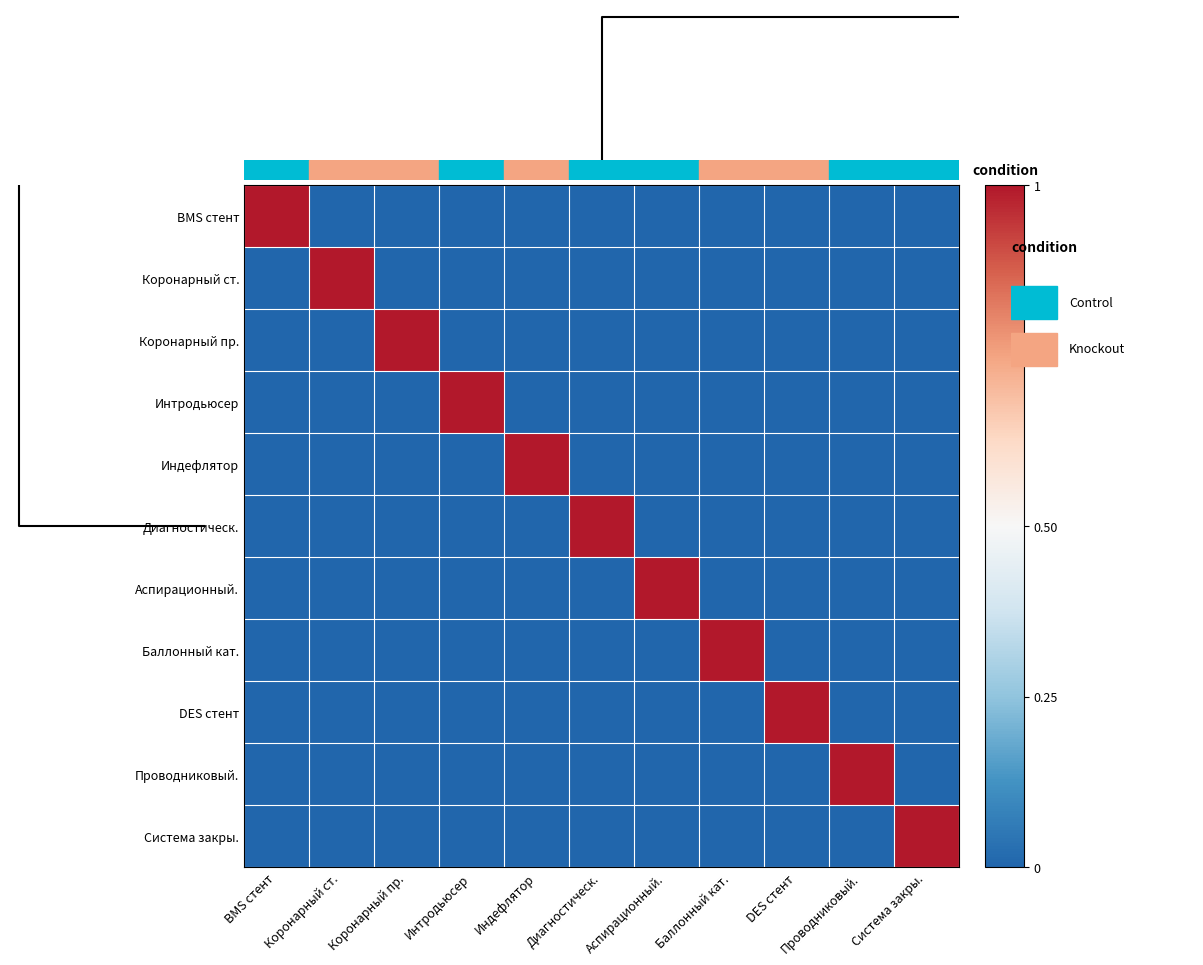

How many categories are shown in the chart?

11